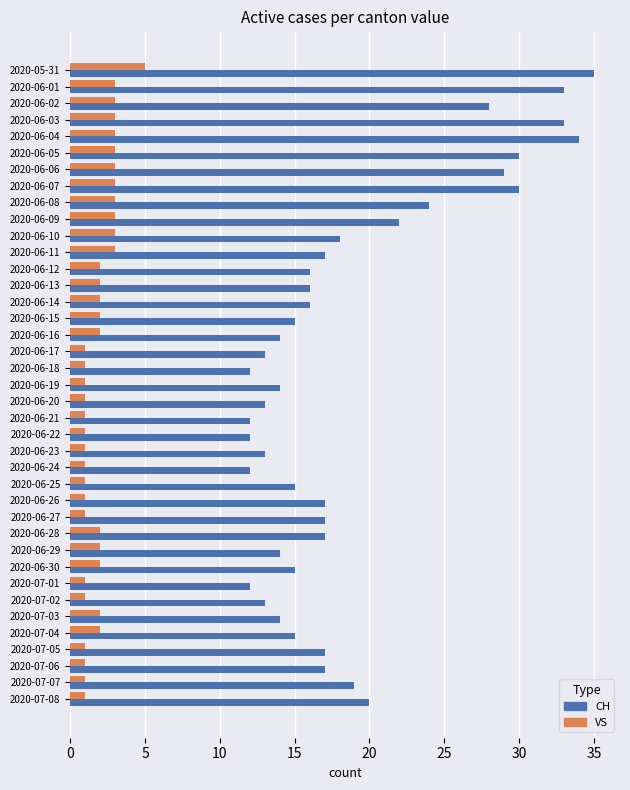

Which label corresponds to the largest value in the chart?

2020-05-31